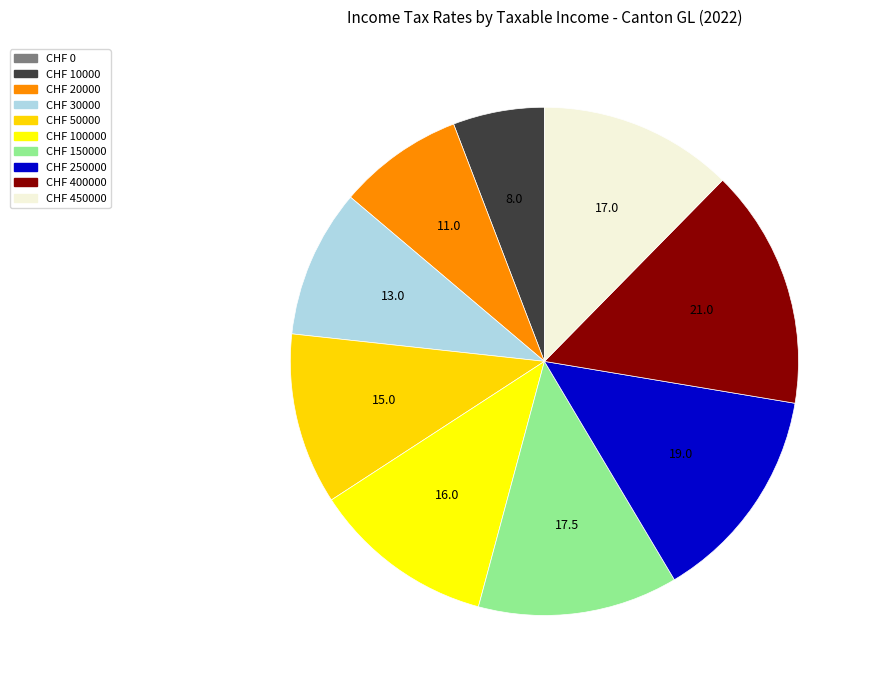

To the nearest percent, what is the difference between the largest and smallest slice percentages?

15%